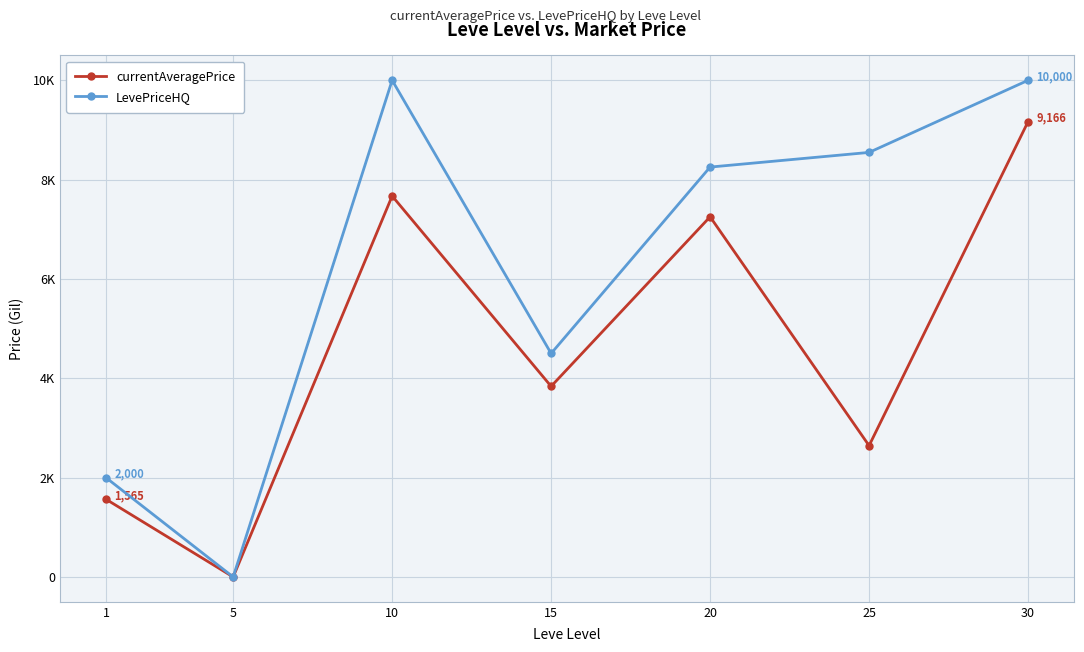

At which category is the sum across all series the highest?

30